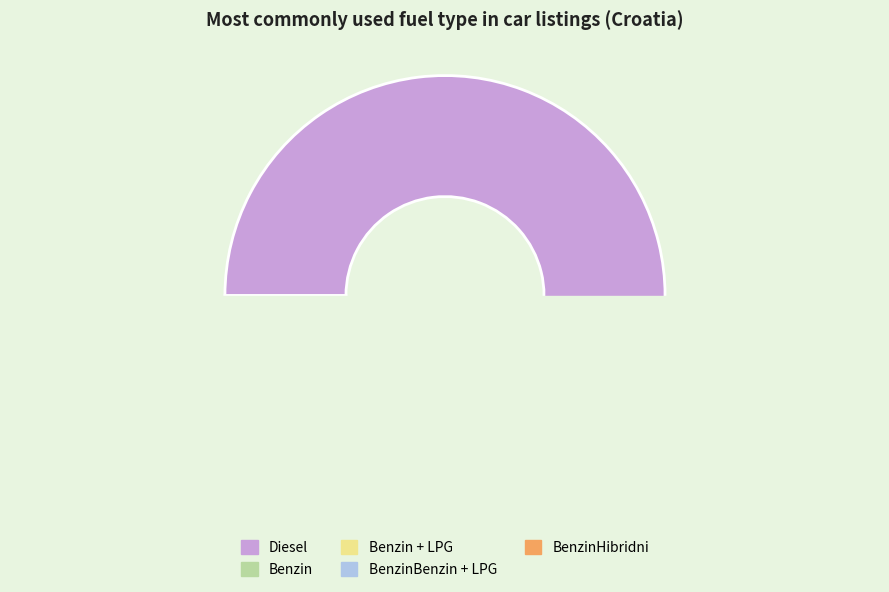

Is it true that BenzinHibridni is 3% of the pie?

True